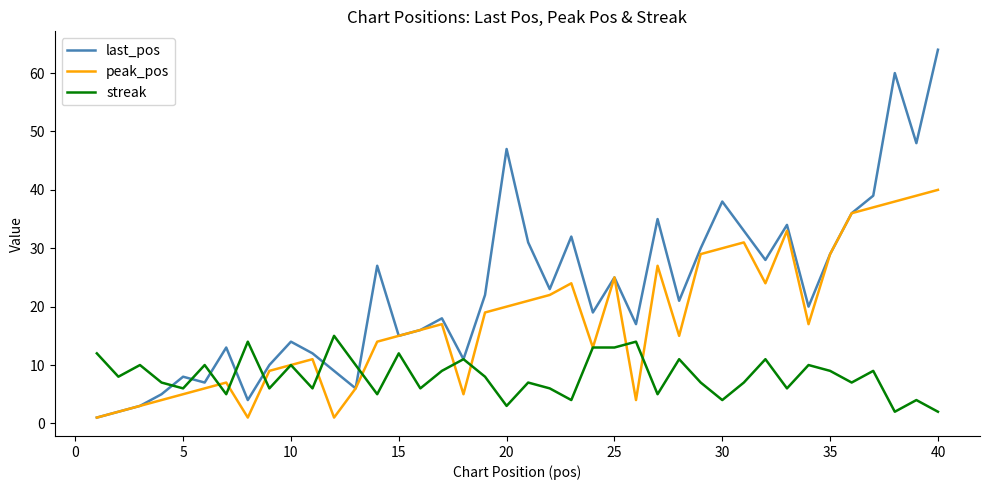

List the series in order of their peak value, highest first.

last_pos, peak_pos, streak